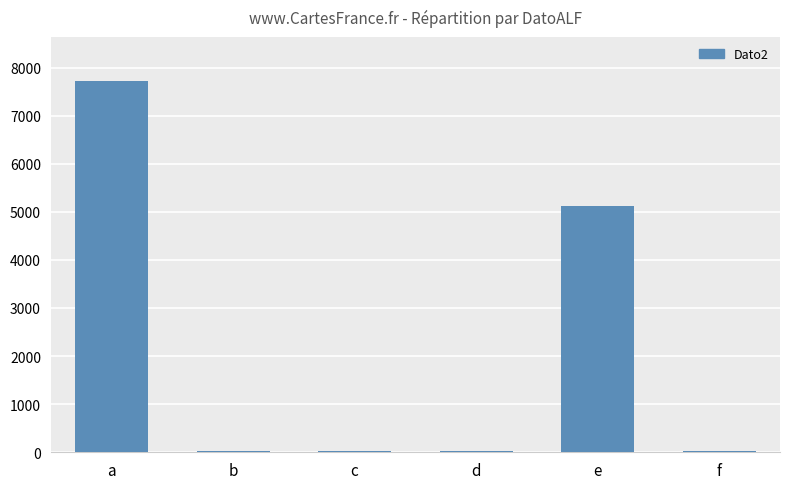

What is the difference between the values at e and f?

5081